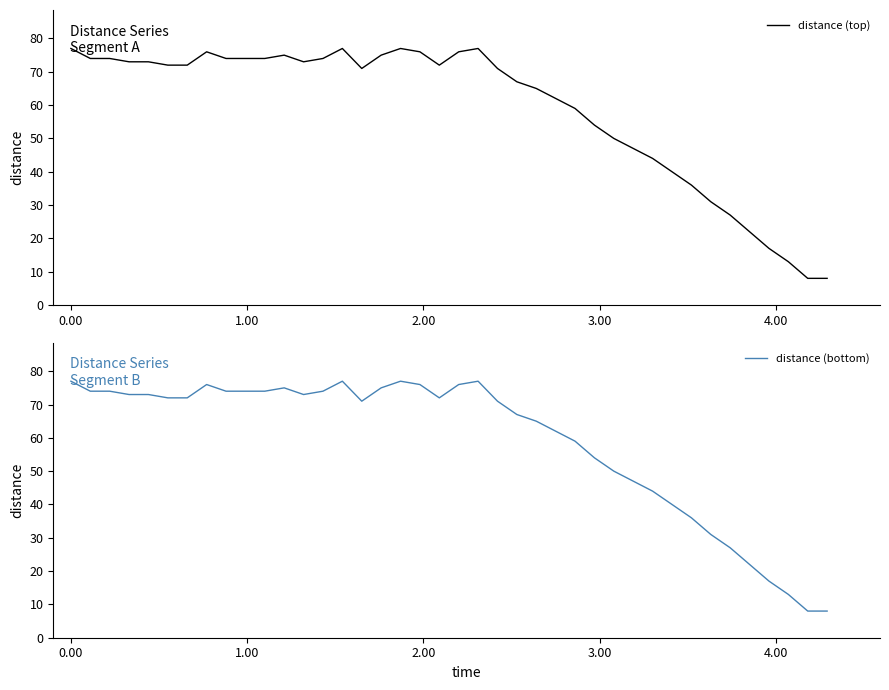

True or false: distance (bottom) and distance (top) intersect in this chart.

False